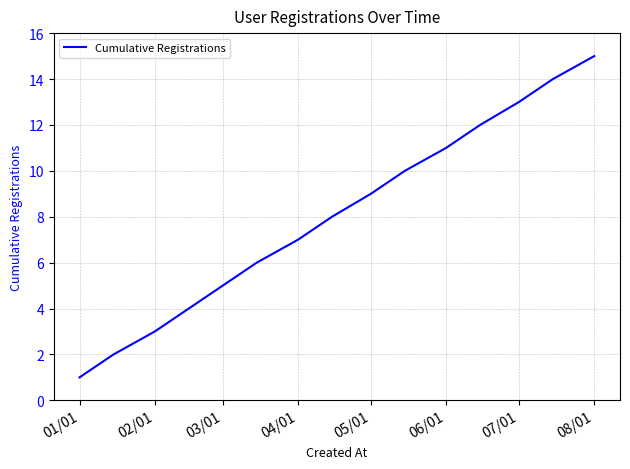

Count the number of categories in the chart.

15